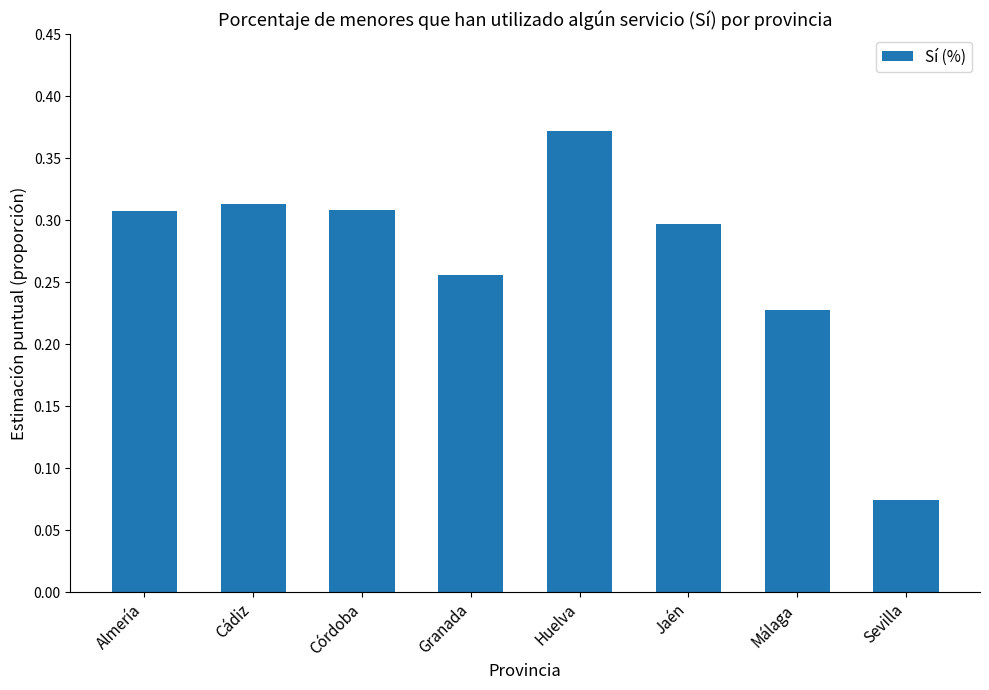

At which category does the chart reach its peak across all series?

Huelva